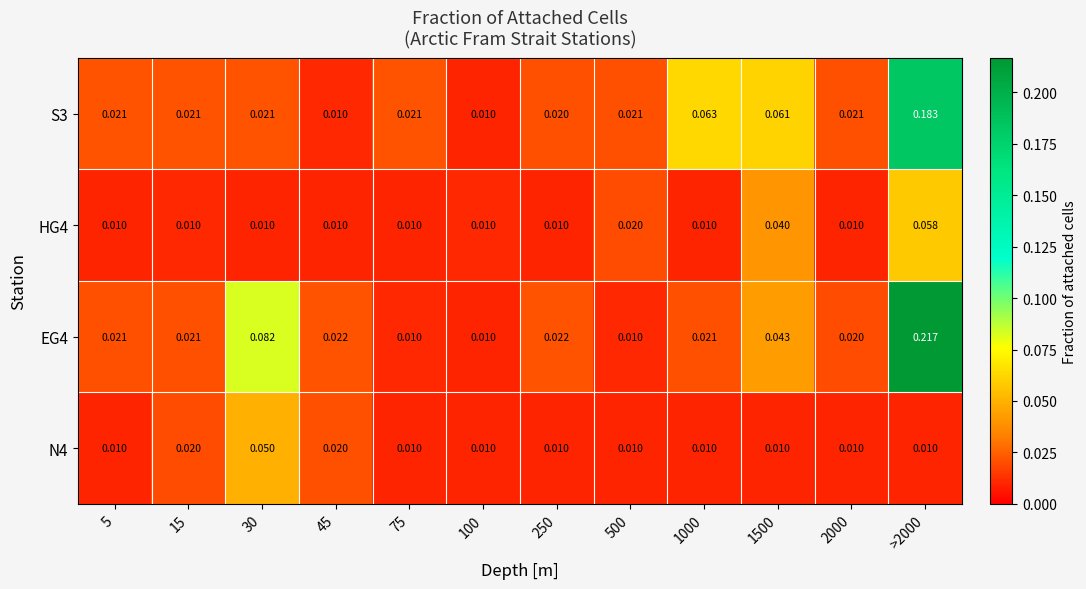

Is the value of S3 at 500 greater than the value of EG4 at 45?

No